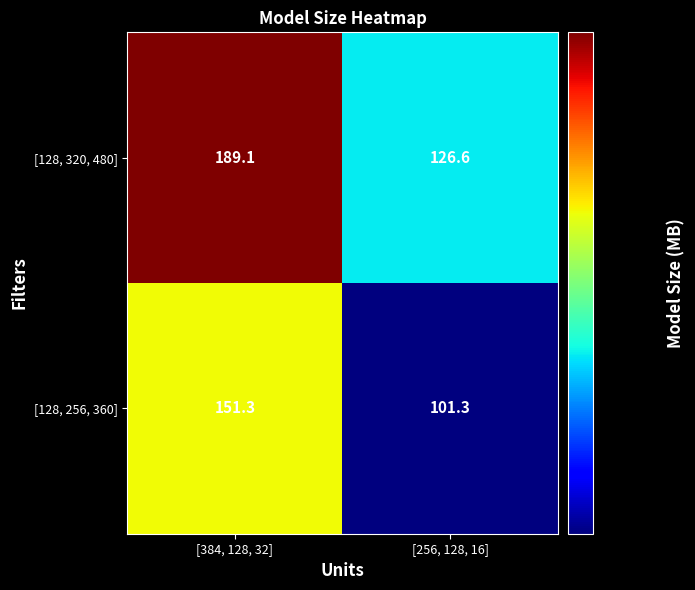

What is the greatest value displayed?

189.1